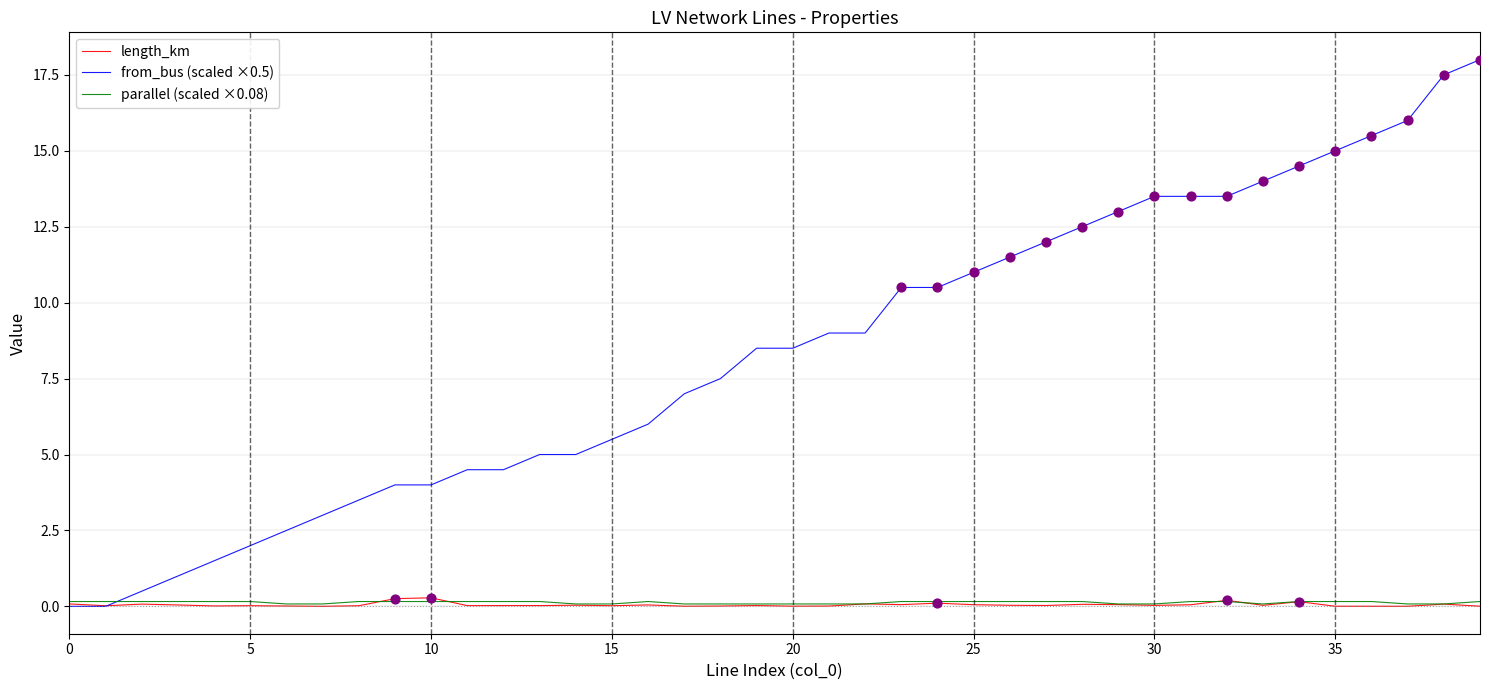

Which series has the largest total across all categories?

from_bus (scaled ×0.5)